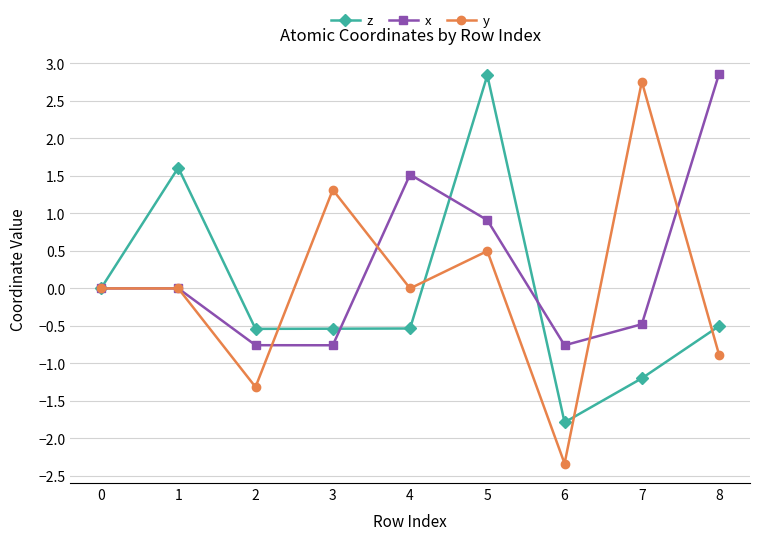

Which category has the lowest value across all series?

6